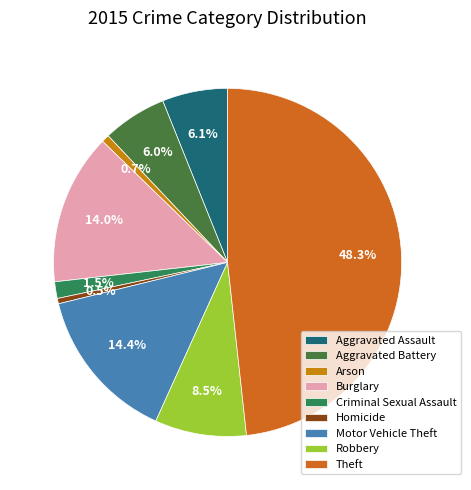

Which category has the smallest portion of the pie?

Homicide